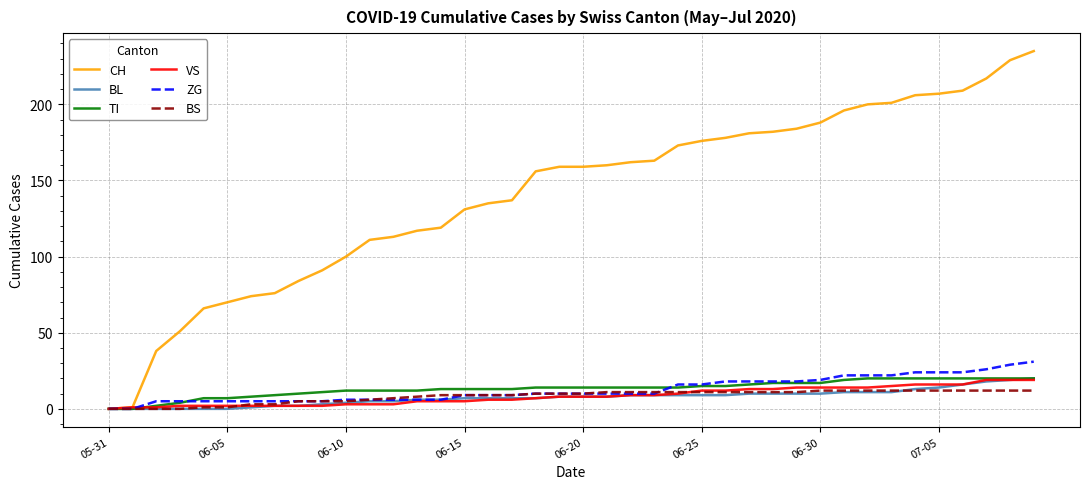

Which series has the largest total across all categories?

CH